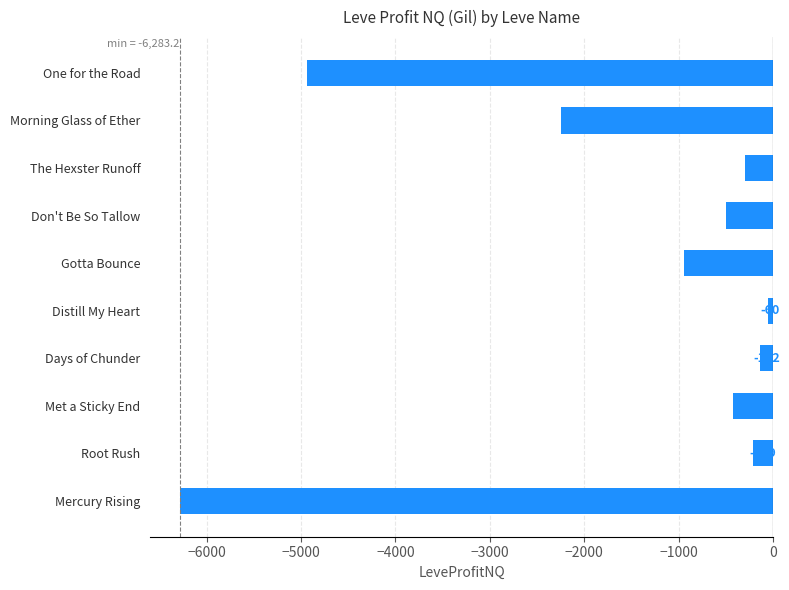

The chart shows a value of -493.2 at Gotta Bounce. True or false?

False